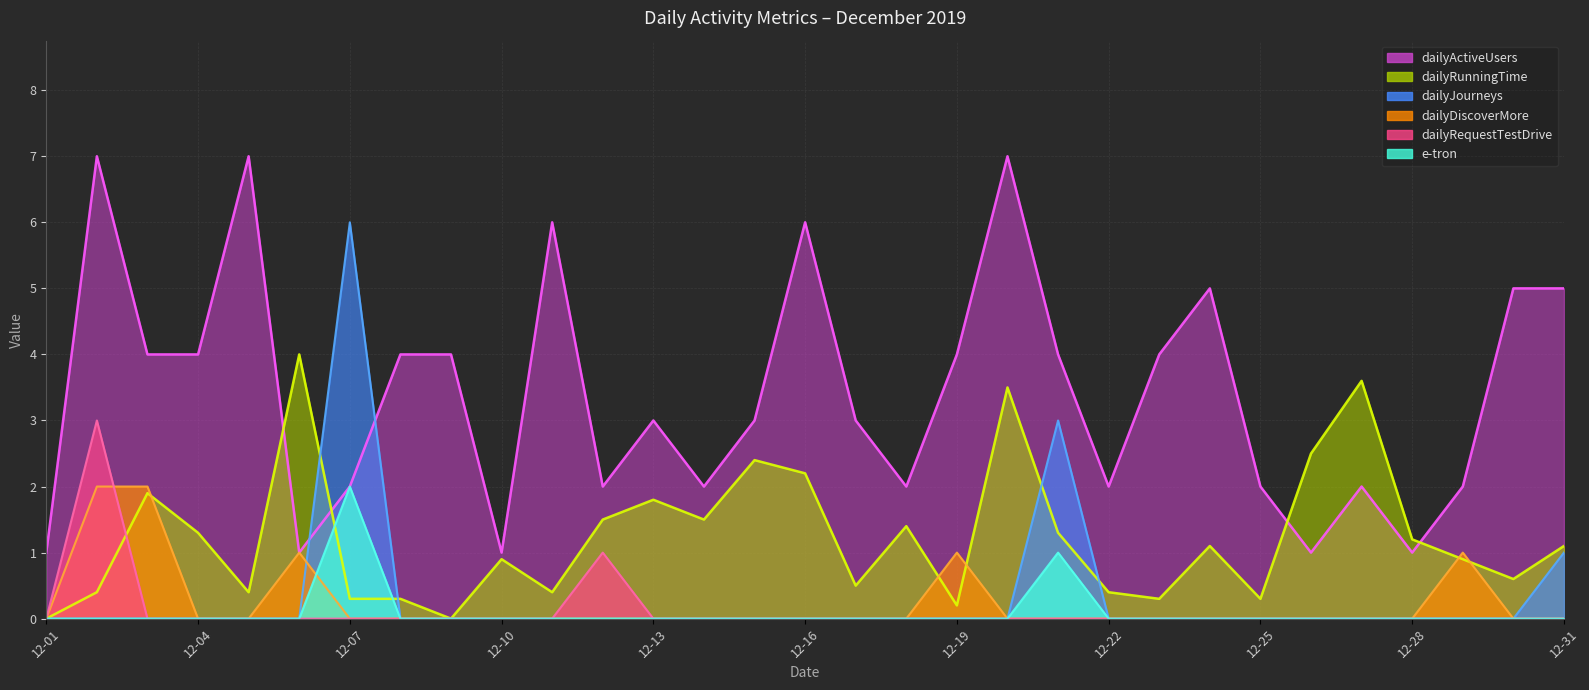

In e-tron, how many points are higher than both neighbors (excluding endpoints)?

2